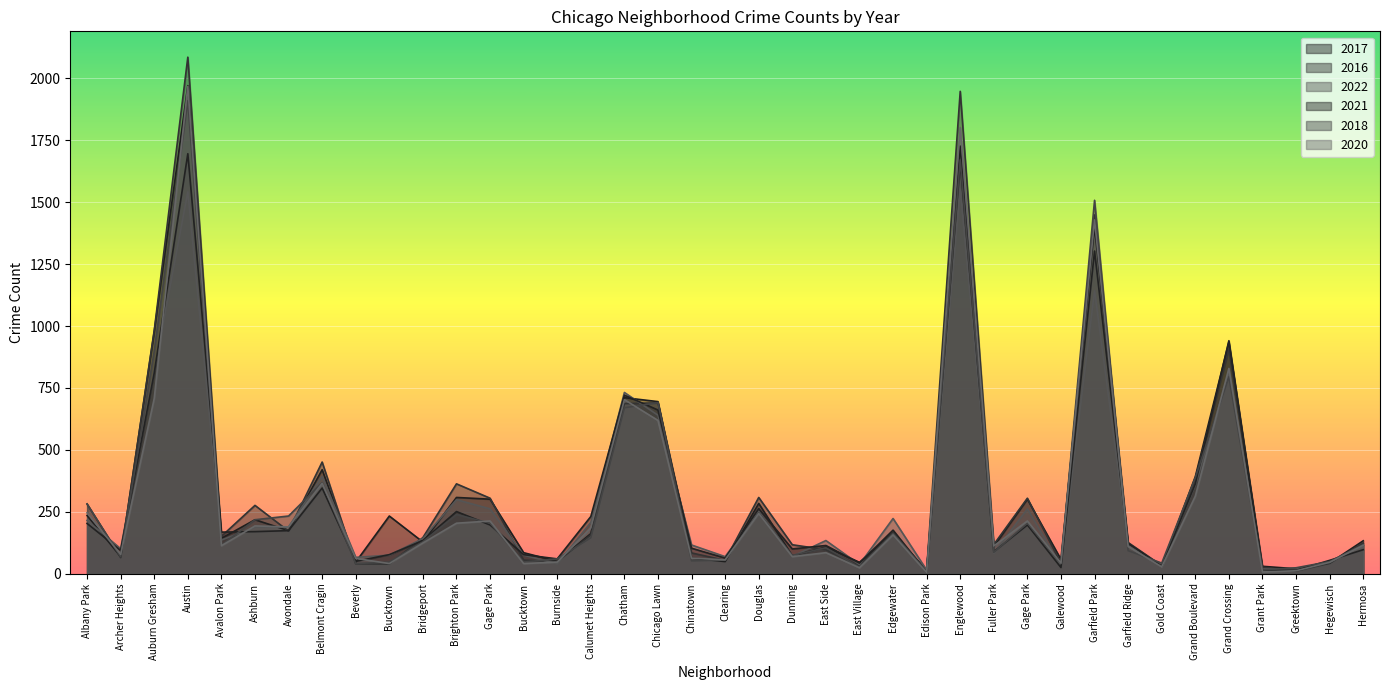

How many series are shown in this chart?

6